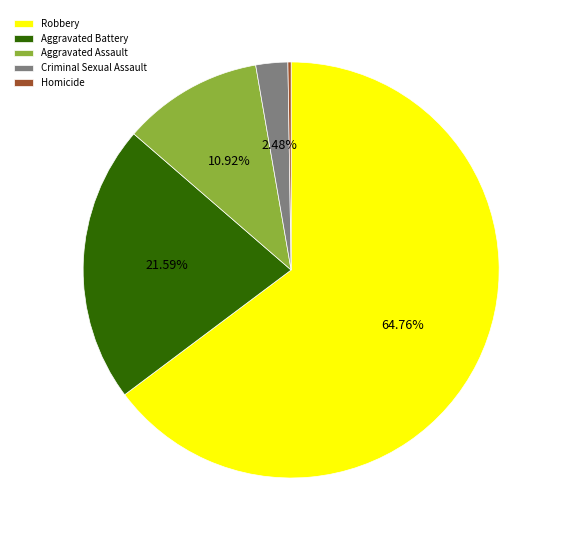

Which slice represents more than half of the pie?

Robbery